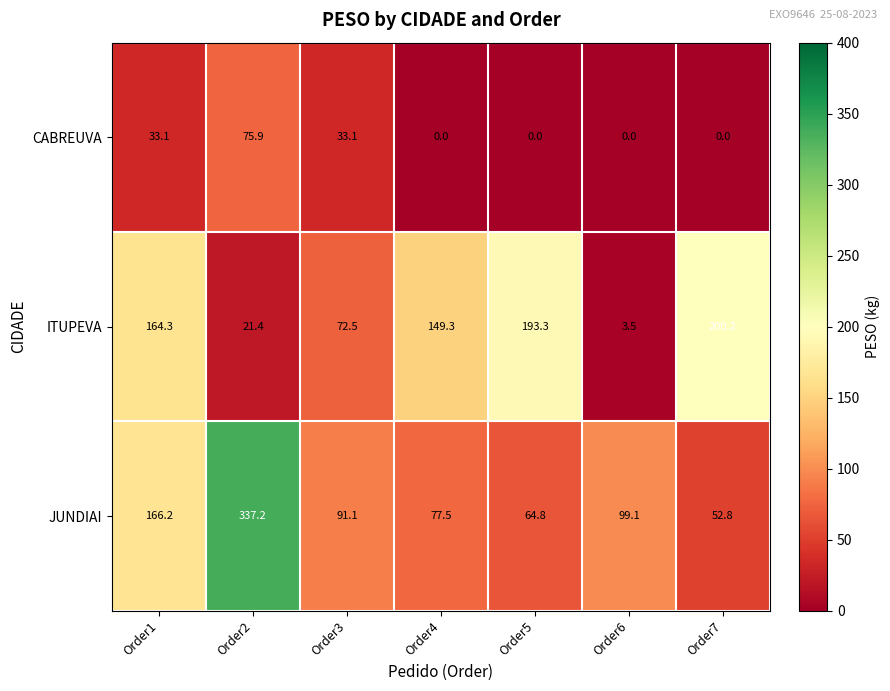

What value does the ITUPEVA series have at Order6?

3.5